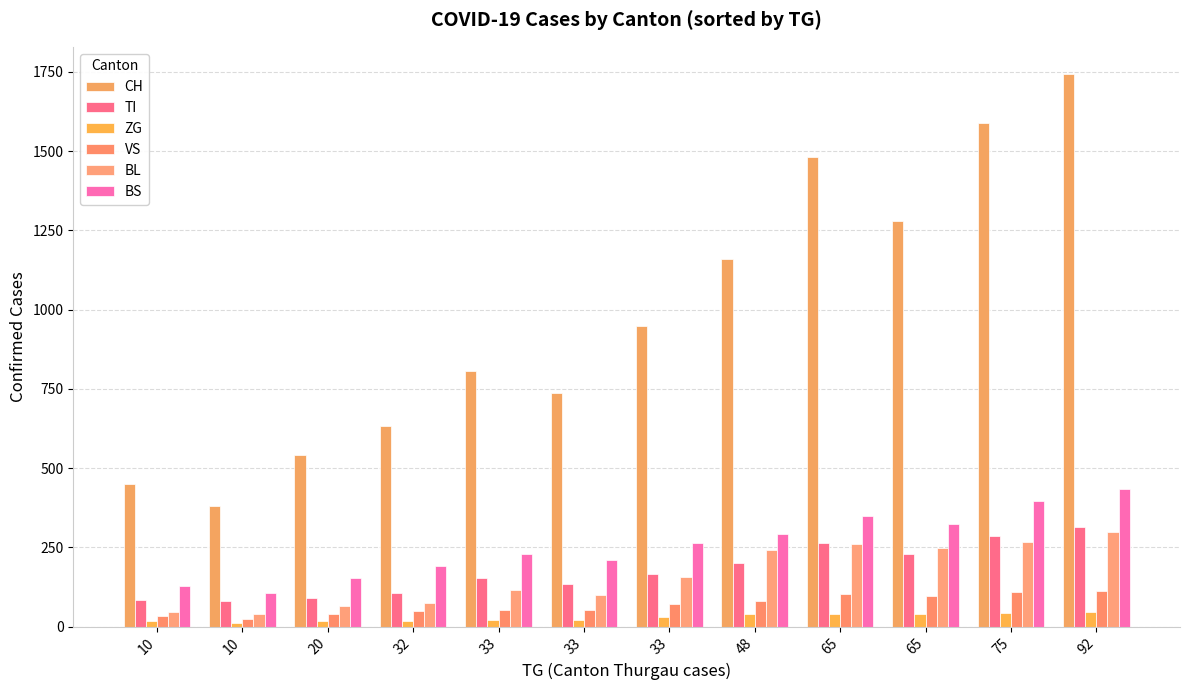

Reading right to left, transcribe all the data shown in this chart.

CH: 92=1742	75=1588	65=1279	65=1480	48=1160	33=948	33=736	33=806	32=634	20=540	10=380	10=449
TI: 92=314	75=287	65=229	65=263	48=202	33=165	33=136	33=155	32=107	20=91	10=80	10=85
ZG: 92=46	75=44	65=40	65=41	48=39	33=29	33=21	33=21	32=18	20=18	10=12	10=18
VS: 92=112	75=109	65=96	65=104	48=81	33=71	33=53	33=54	32=50	20=41	10=25	10=35
BL: 92=298	75=266	65=249	65=262	48=242	33=158	33=100	33=115	32=76	20=65	10=40	10=46
BS: 92=434	75=397	65=323	65=350	48=292	33=263	33=211	33=228	32=191	20=155	10=105	10=128